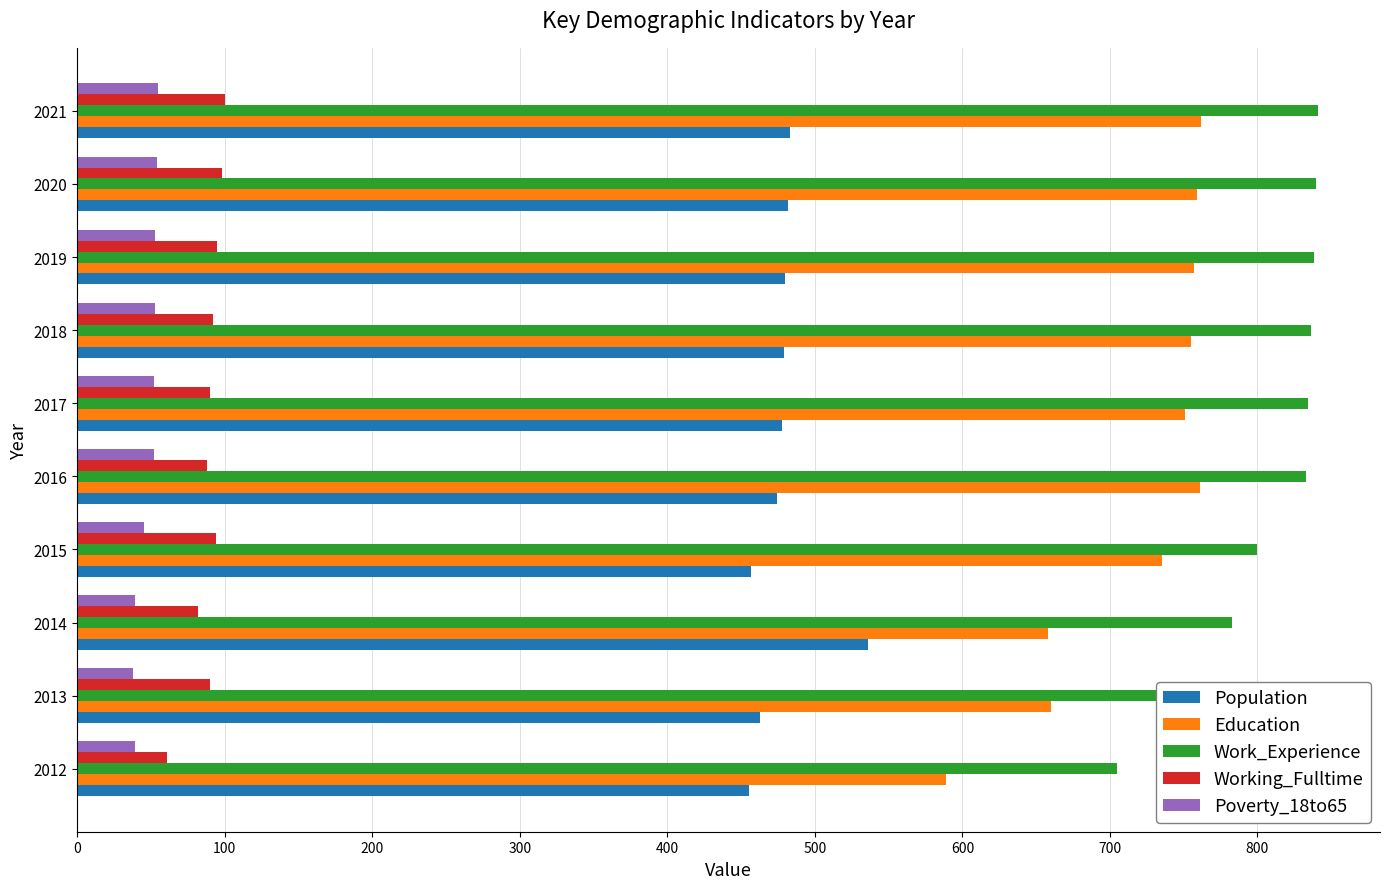

What is the total value across all series at 2016?

2208